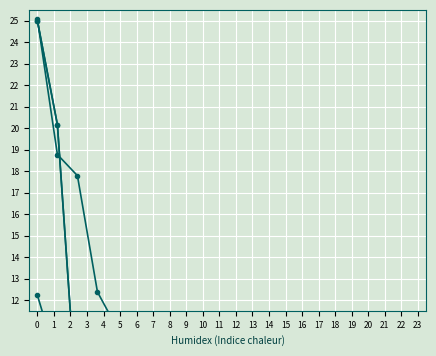

At which label is negative type occ closest to 13?

2